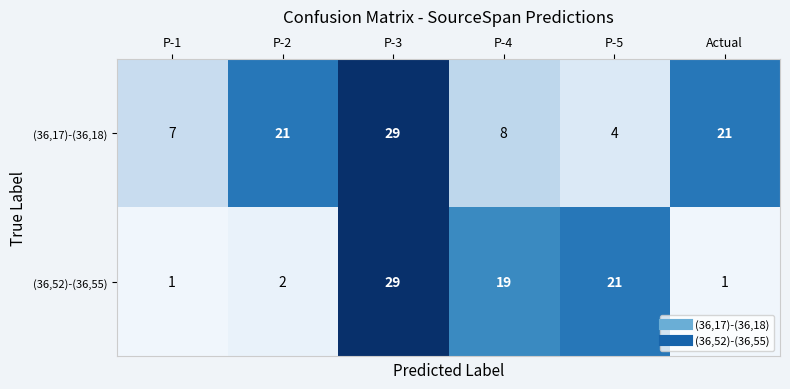

What is the difference between the second highest and minimum values in the (36,52)-(36,55) series?

20